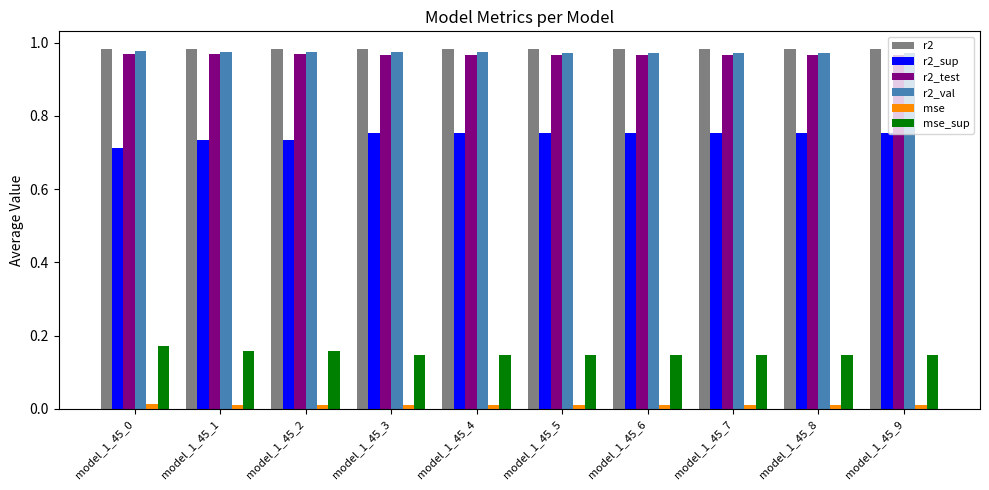

Is the value of mse at model_1_45_6 greater than the value of r2_test at model_1_45_8?

No